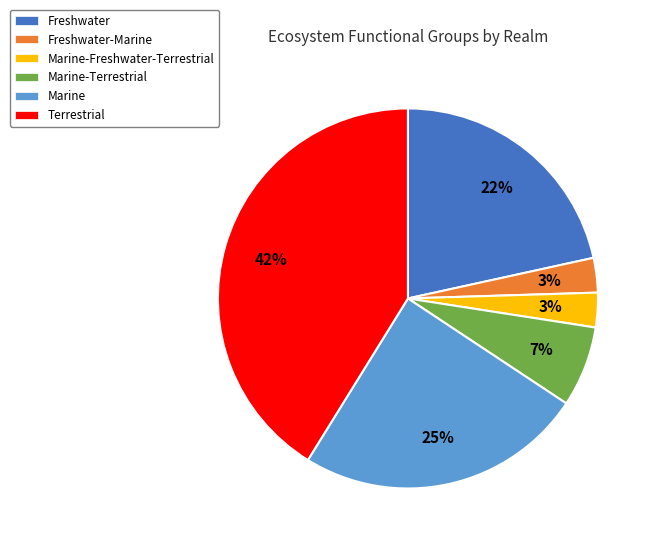

Count the number of slices in the pie.

7